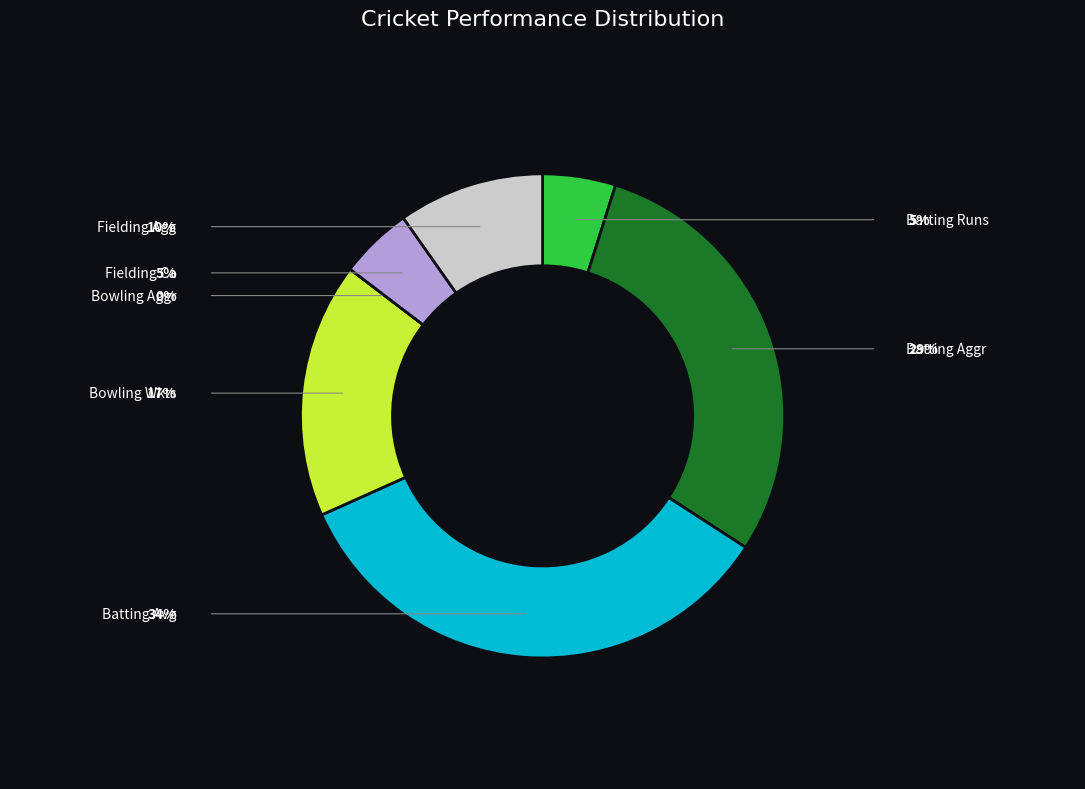

Is there any slice that represents more than half of the pie?

No